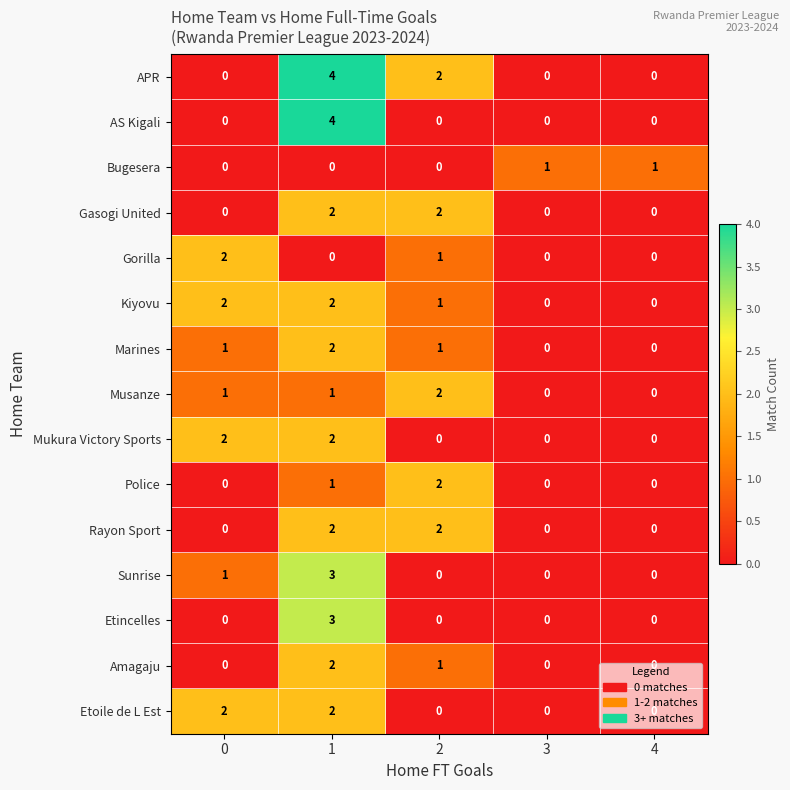

The Police series shows 3 at 2. True or false?

False